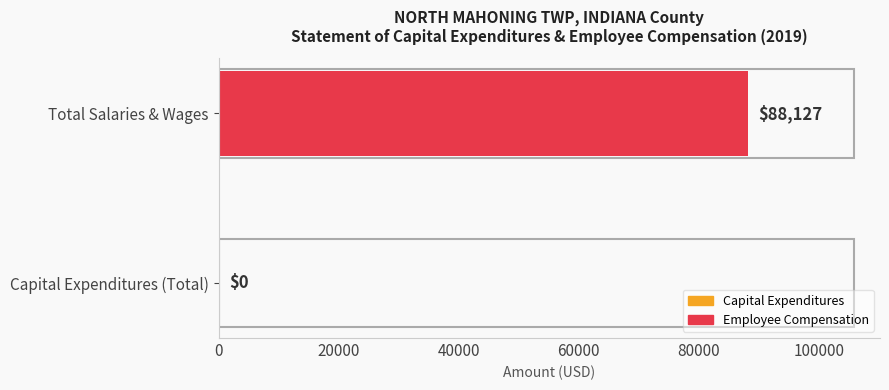

What is the change in value from Capital Expenditures (Total) to Total Salaries & Wages?

+88127